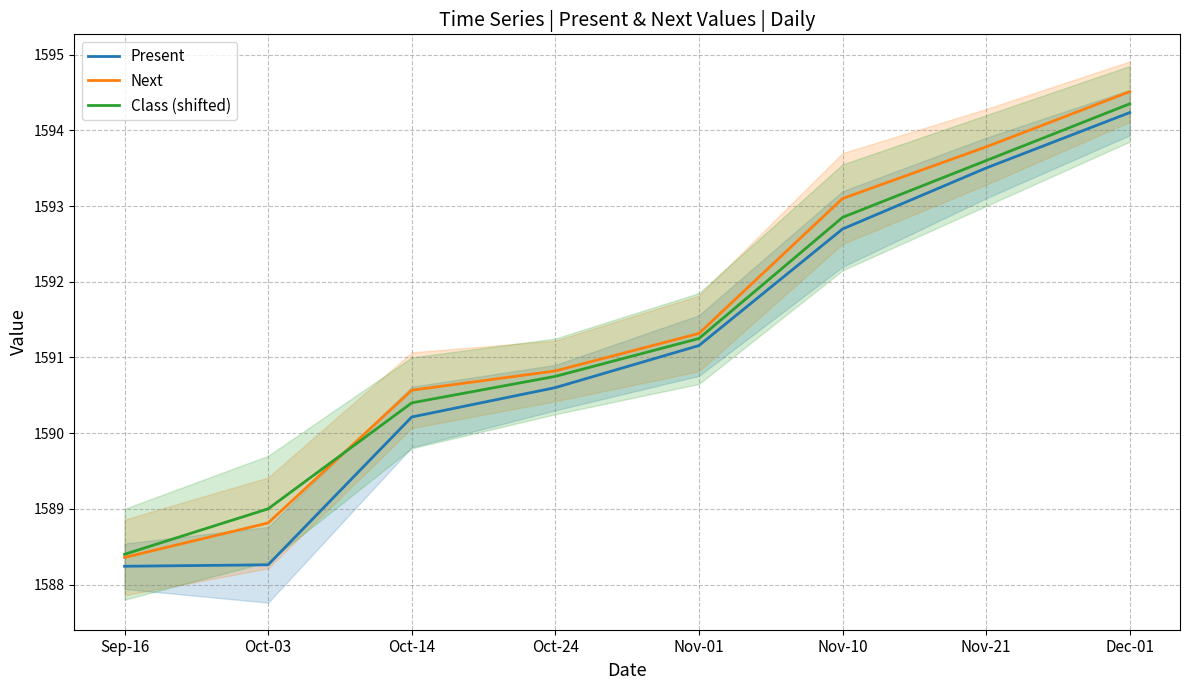

What is the label of the 4th point from the right?

Nov-01